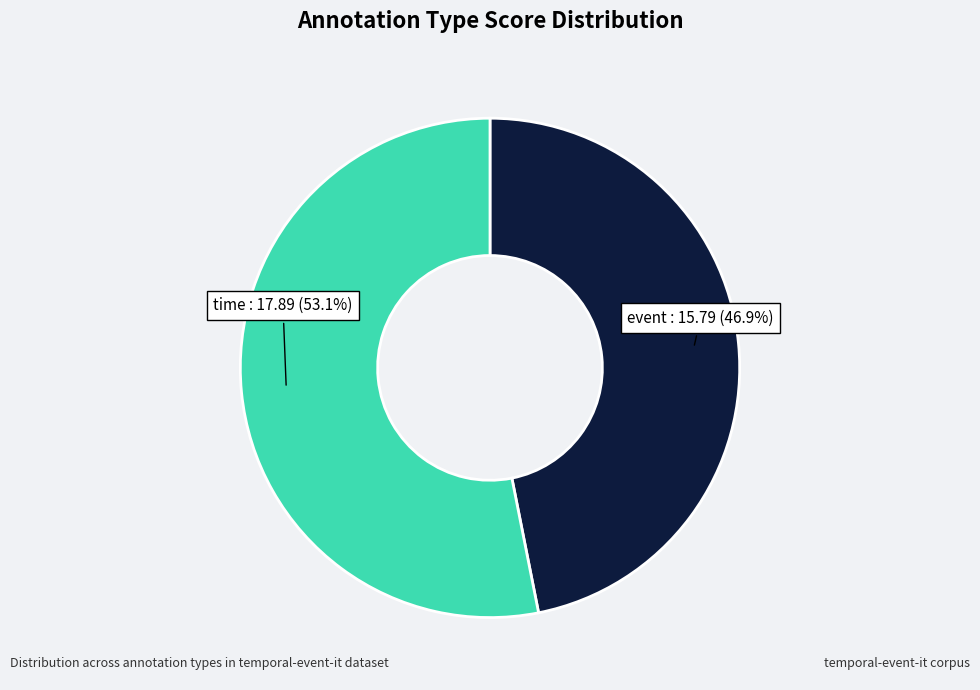

How many segments does this pie chart have?

2